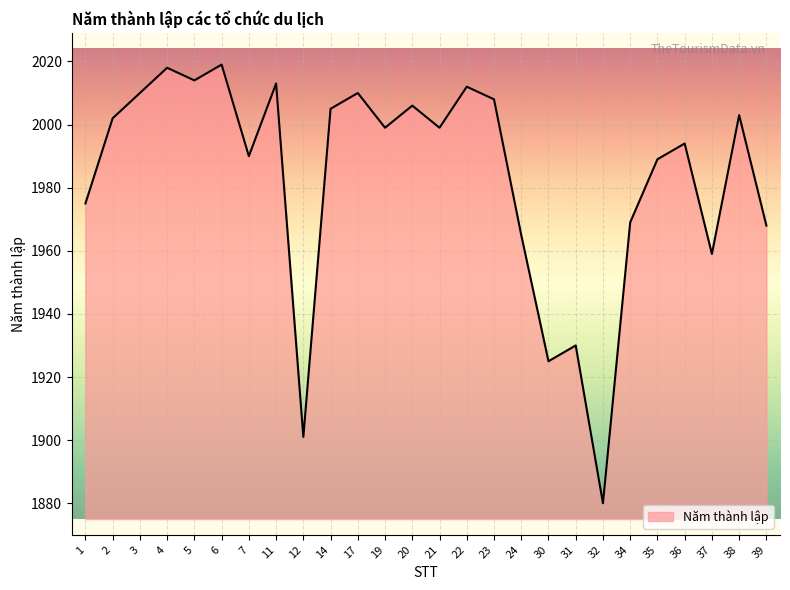

Which label corresponds to the smallest value in the chart?

32